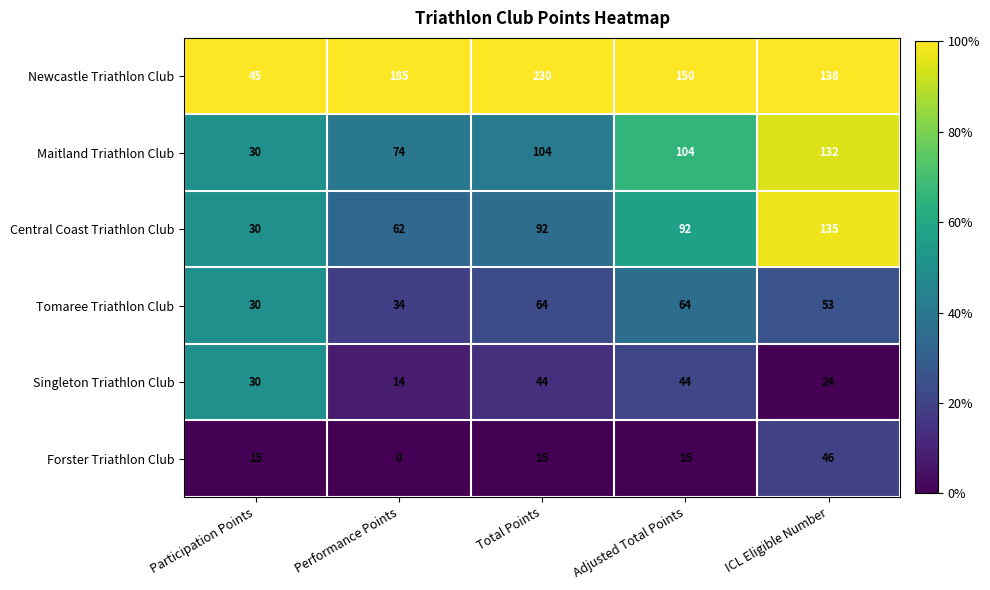

Which series has the largest range (max minus min)?

Newcastle Triathlon Club